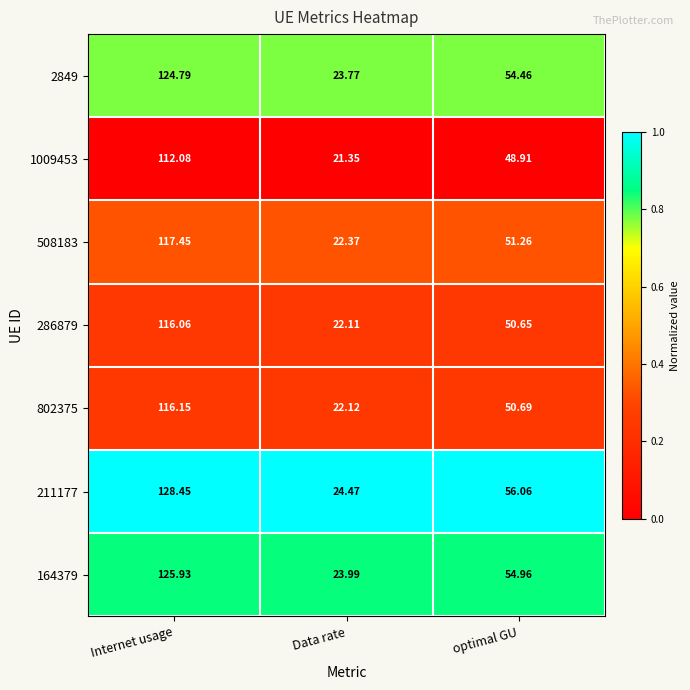

Which series has the widest spread of values?

211177